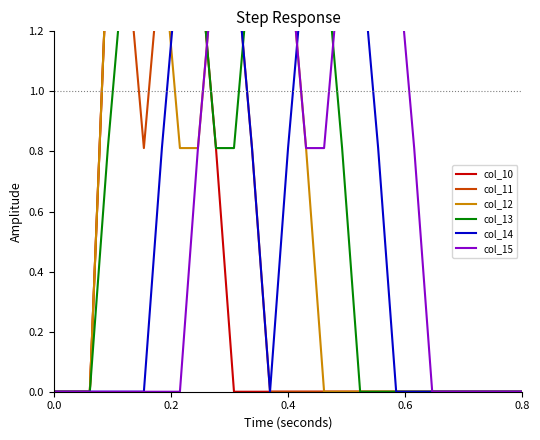

Which series has the largest range (max minus min)?

col_10